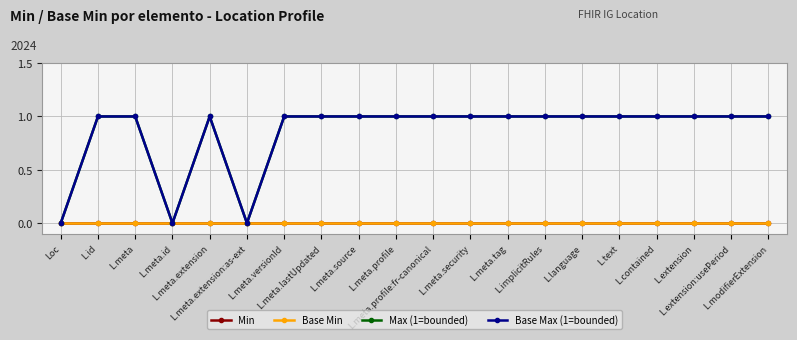

Does the chart have visible grid lines?

Yes